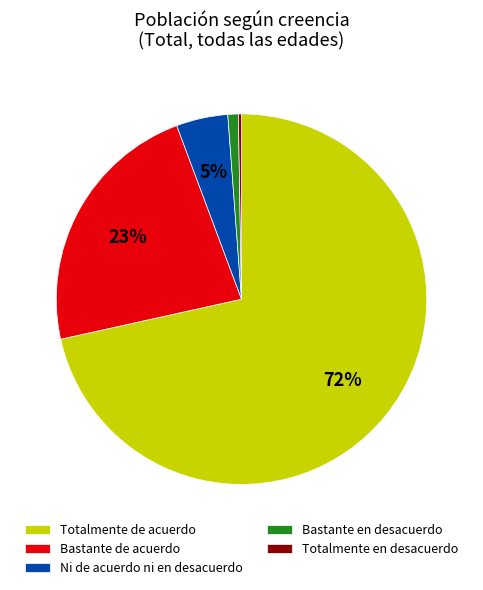

The Totalmente de acuerdo slice represents 72% of the pie. True or false?

True